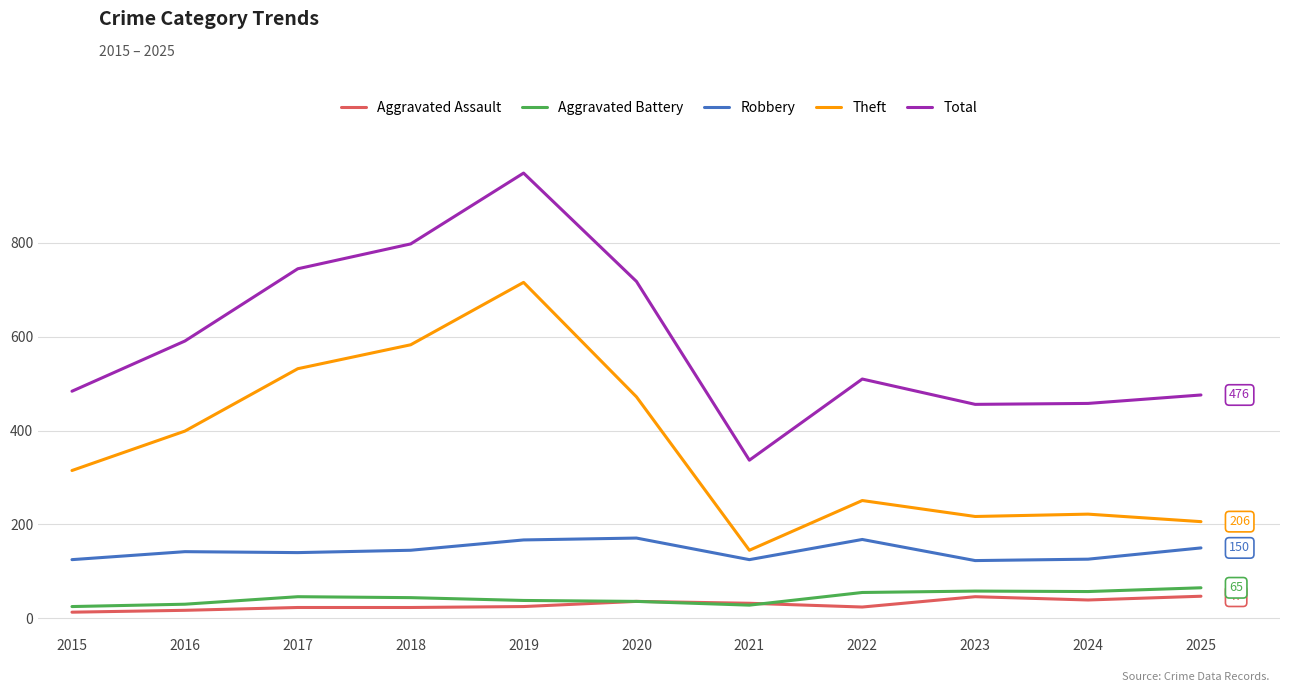

True or false: Total and Robbery intersect in this chart.

False